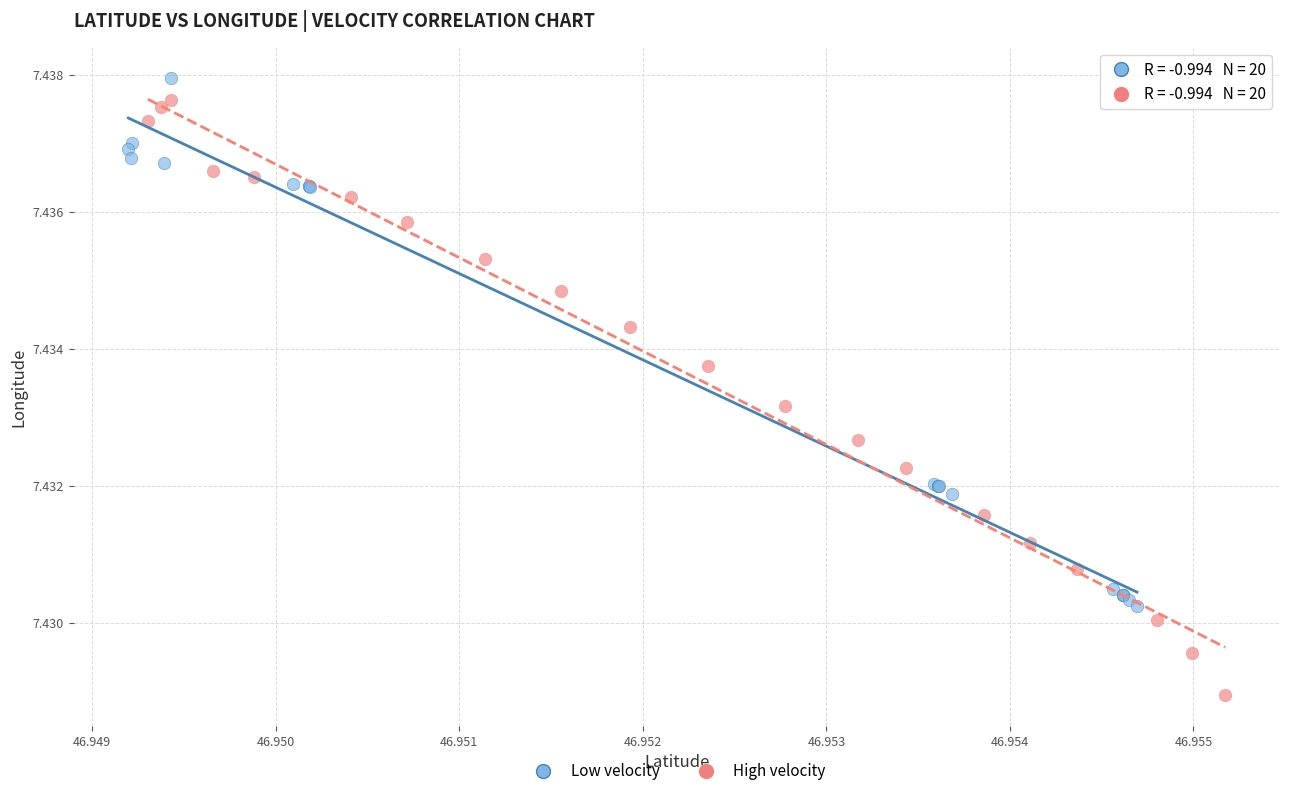

Which series has the largest Y range (max minus min)?

High velocity